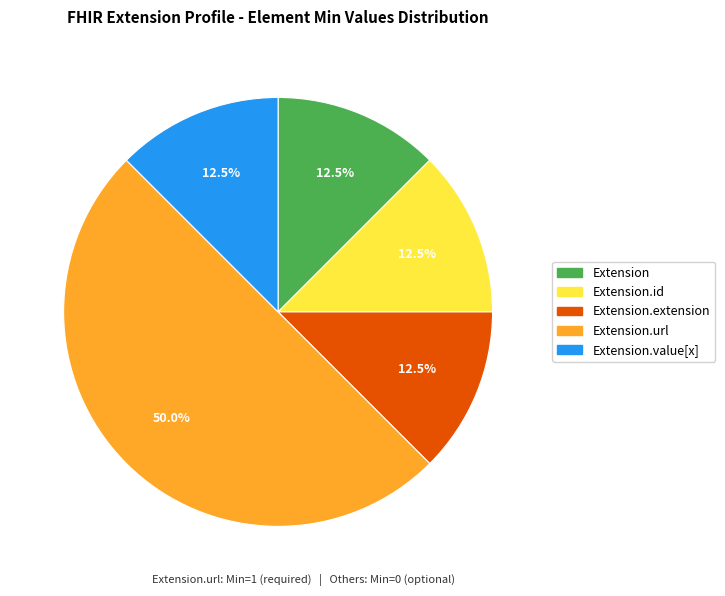

Is Extension.value[x] the majority of the pie?

No